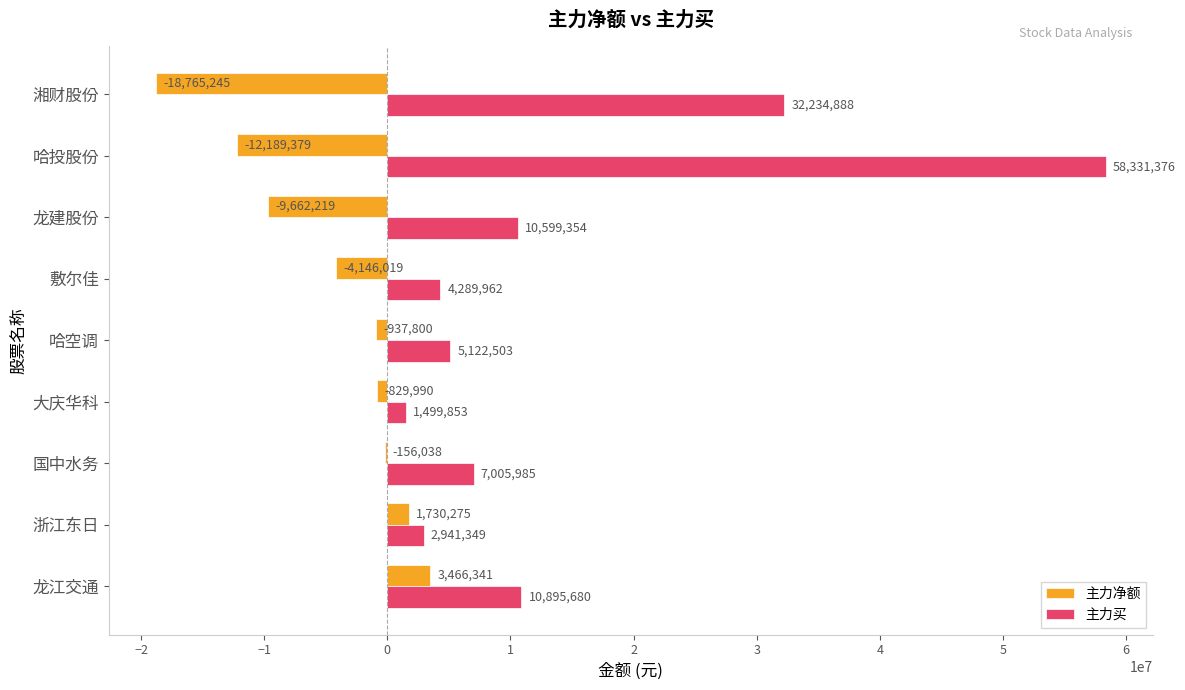

What is the sum of the 主力买 values at 哈投股份 and 大庆华科?

59831229